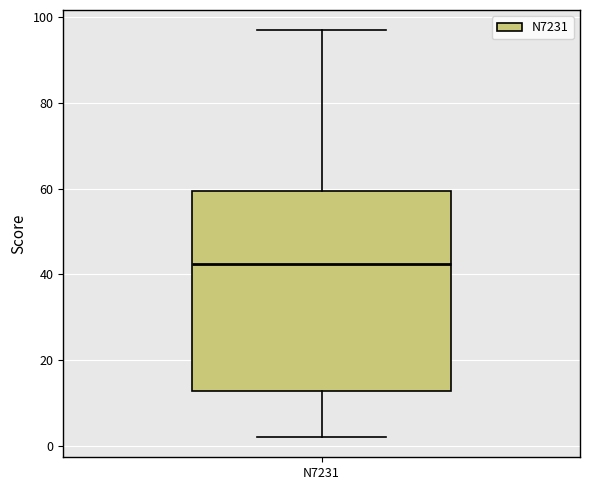

Transcribe this box plot: give where the median line is, the range the box spans, and where the two whiskers end, as read against the y-axis. The values are not printed on the chart, so give them approximately, as read against the axis.

median 42, box 12 to 60, whiskers 2 to 98